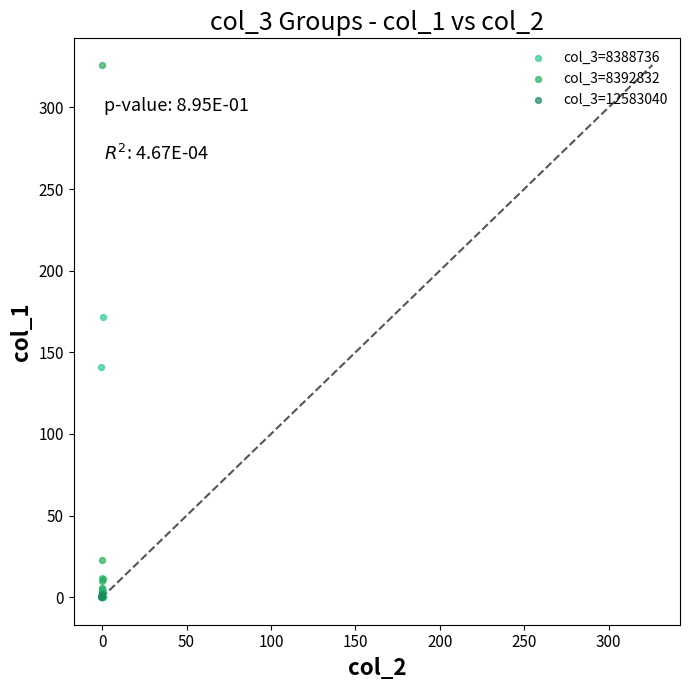

Which series contains the highest Y value?

col_3=8392832